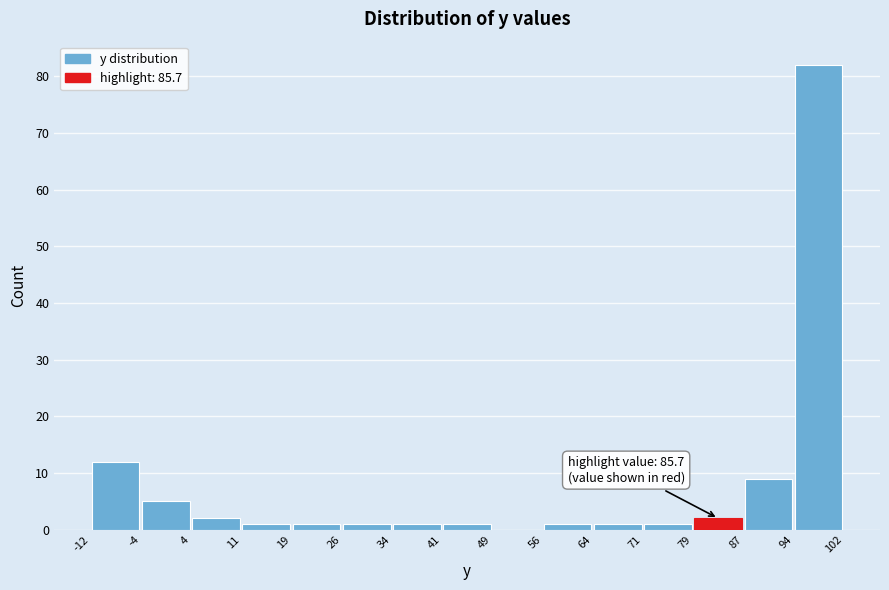

Which range on the x-axis has the tallest bar?

94 to 102